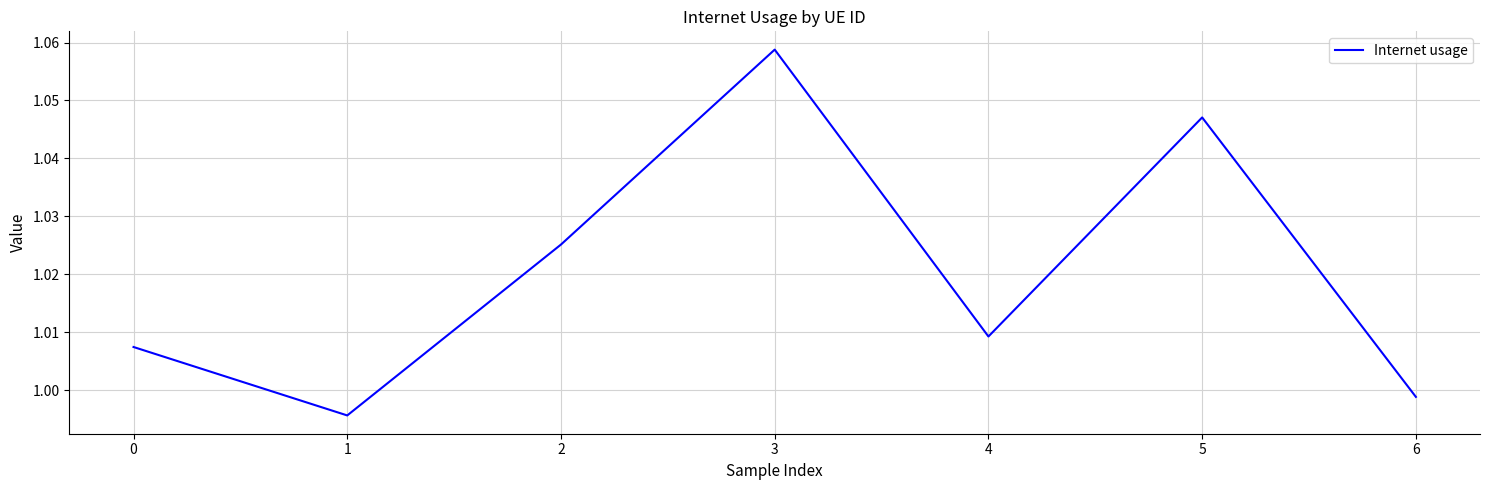

Rank the categories by value from lowest to highest.

1, 6, 0, 4, 2, 5, 3